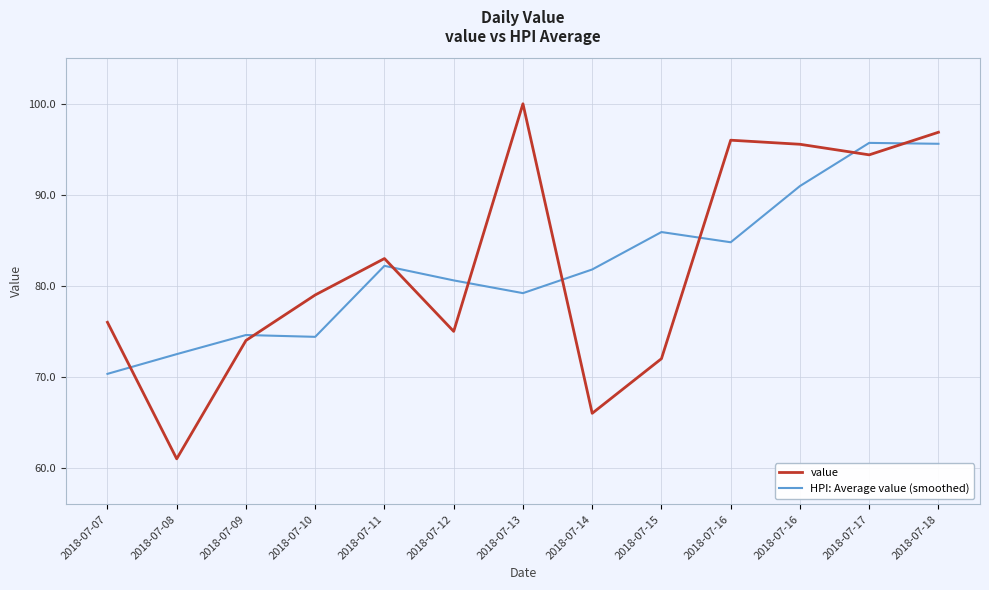

Rank the categories by HPI: Average value (smoothed) value from lowest to highest.

2018-07-07, 2018-07-08, 2018-07-10, 2018-07-09, 2018-07-13, 2018-07-12, 2018-07-14, 2018-07-11, 2018-07-16, 2018-07-15, 2018-07-16, 2018-07-18, 2018-07-17